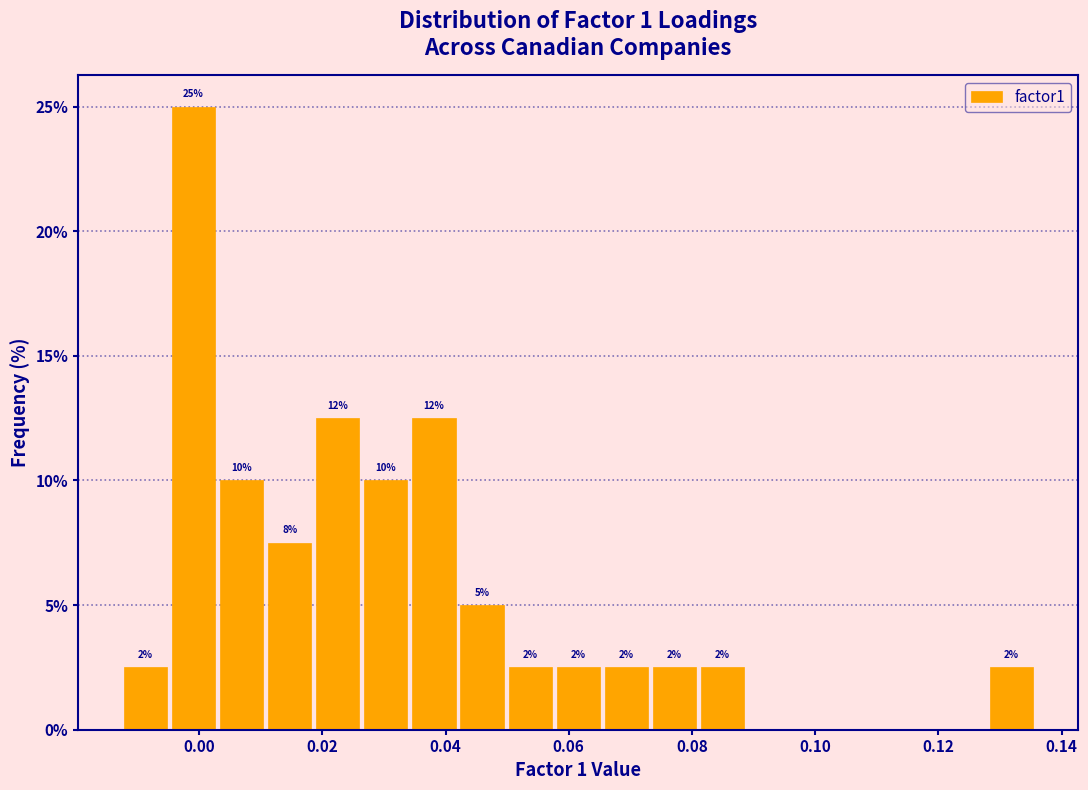

Around what value on the x-axis is the tallest bar? Give the approximate position of its centre, as read against the axis.

0.000